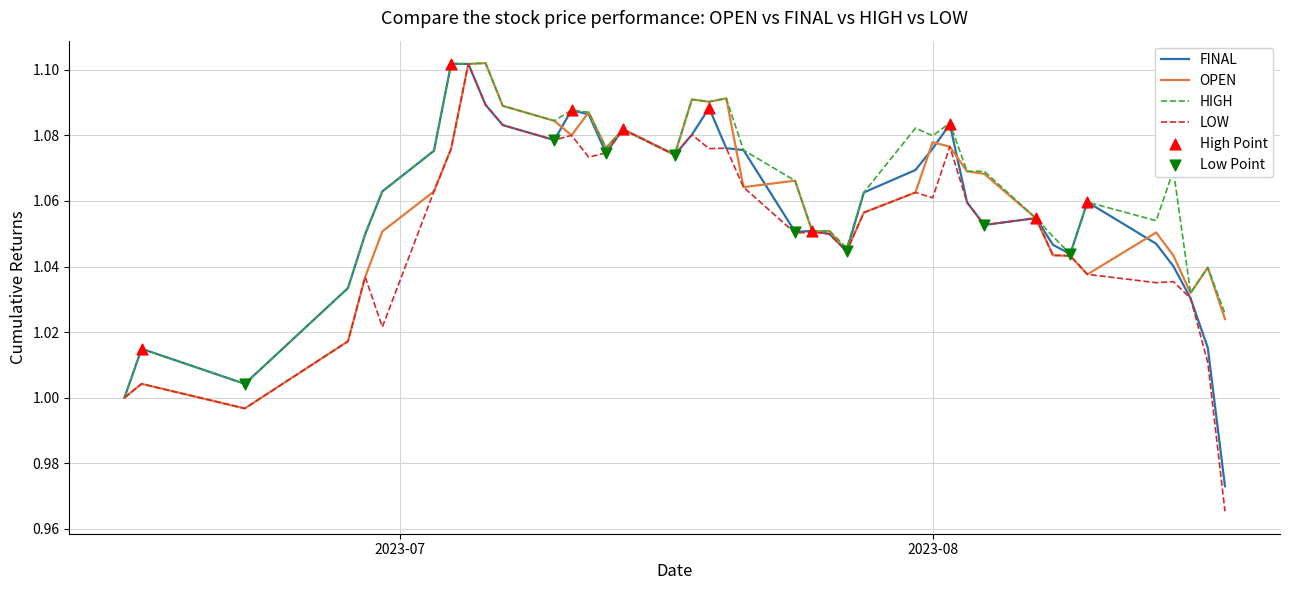

How many lines are shown in the chart?

4